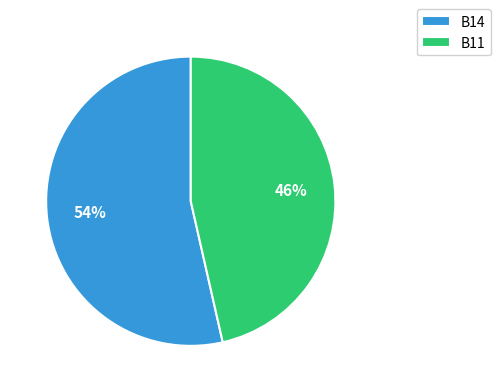

To the nearest percent, what is the average slice percentage?

50%